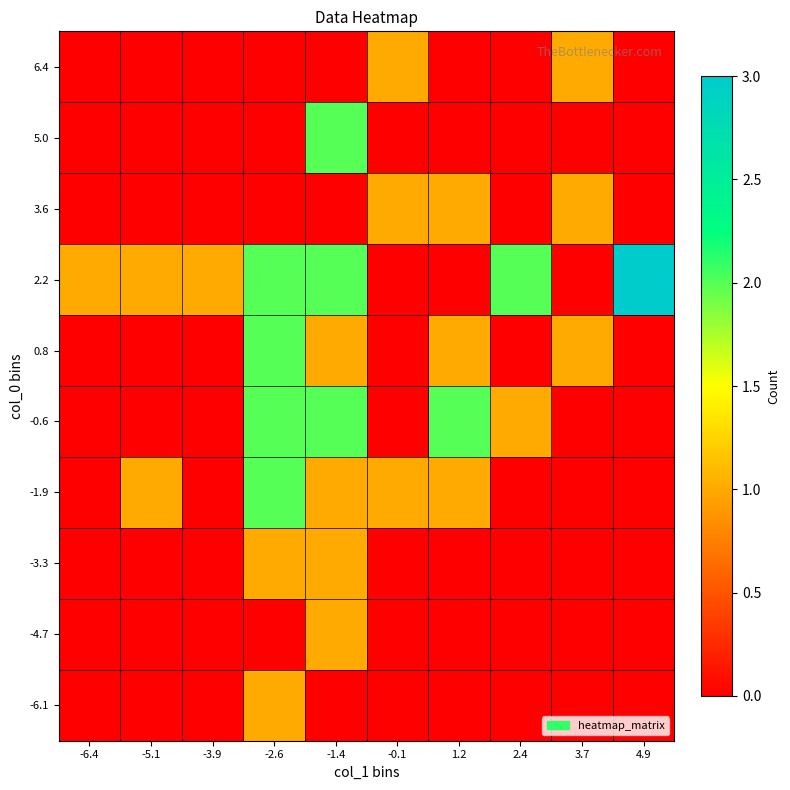

Reading left to right, transcribe all the data shown in this chart.

-6.1: -6.4=0	-5.1=0	-3.9=0	-2.6=1	-1.4=0	-0.1=0	1.2=0	2.4=0	3.7=0	4.9=0
-4.7: -6.4=0	-5.1=0	-3.9=0	-2.6=0	-1.4=1	-0.1=0	1.2=0	2.4=0	3.7=0	4.9=0
-3.3: -6.4=0	-5.1=0	-3.9=0	-2.6=1	-1.4=1	-0.1=0	1.2=0	2.4=0	3.7=0	4.9=0
-1.9: -6.4=0	-5.1=1	-3.9=0	-2.6=2	-1.4=1	-0.1=1	1.2=1	2.4=0	3.7=0	4.9=0
-0.6: -6.4=0	-5.1=0	-3.9=0	-2.6=2	-1.4=2	-0.1=0	1.2=2	2.4=1	3.7=0	4.9=0
0.8: -6.4=0	-5.1=0	-3.9=0	-2.6=2	-1.4=1	-0.1=0	1.2=1	2.4=0	3.7=1	4.9=0
2.2: -6.4=1	-5.1=1	-3.9=1	-2.6=2	-1.4=2	-0.1=0	1.2=0	2.4=2	3.7=0	4.9=3
3.6: -6.4=0	-5.1=0	-3.9=0	-2.6=0	-1.4=0	-0.1=1	1.2=1	2.4=0	3.7=1	4.9=0
5.0: -6.4=0	-5.1=0	-3.9=0	-2.6=0	-1.4=2	-0.1=0	1.2=0	2.4=0	3.7=0	4.9=0
6.4: -6.4=0	-5.1=0	-3.9=0	-2.6=0	-1.4=0	-0.1=1	1.2=0	2.4=0	3.7=1	4.9=0